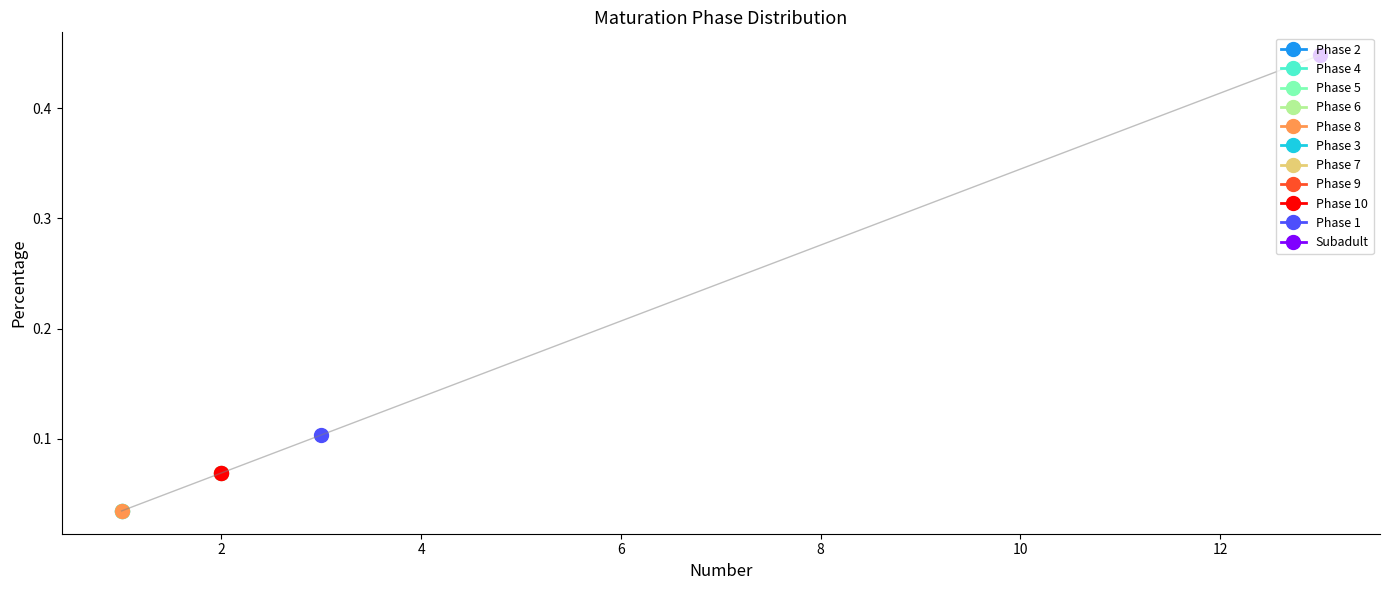

Is it true that the value at Phase 1 is 0.1?

True